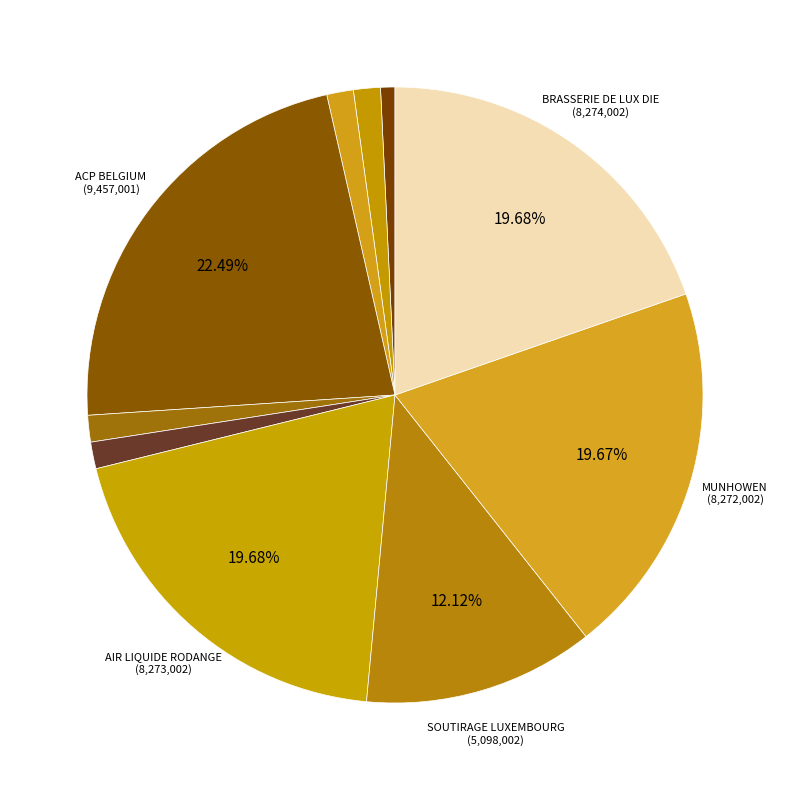

How many slices are in this pie chart?

10